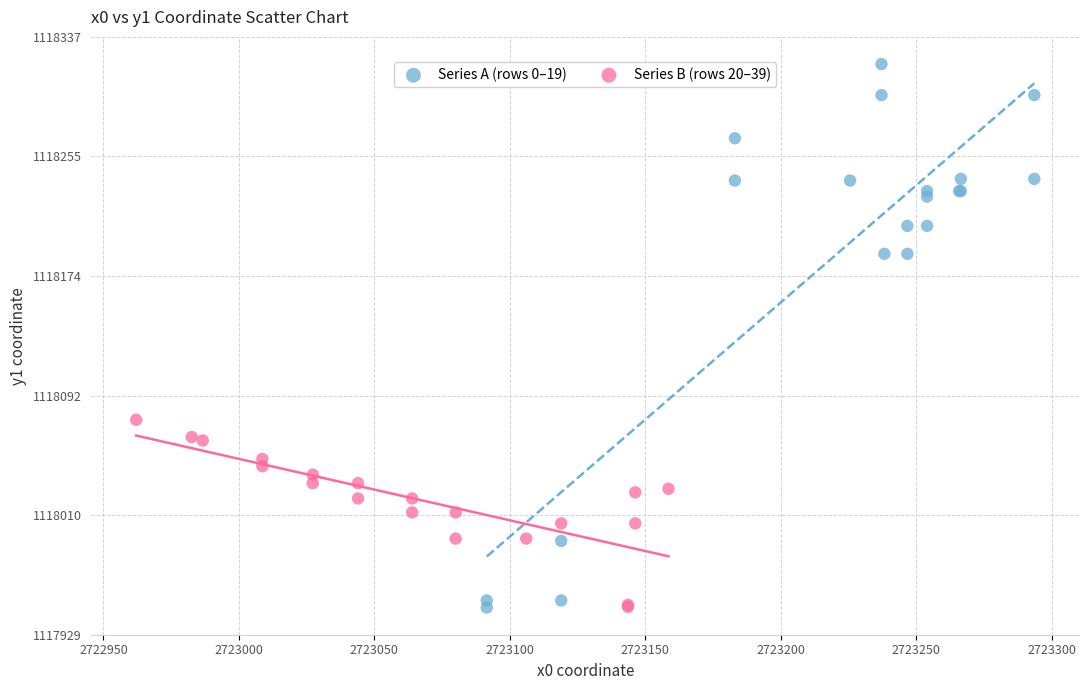

Which series has the widest spread of Y values?

Series A (rows 0–19)